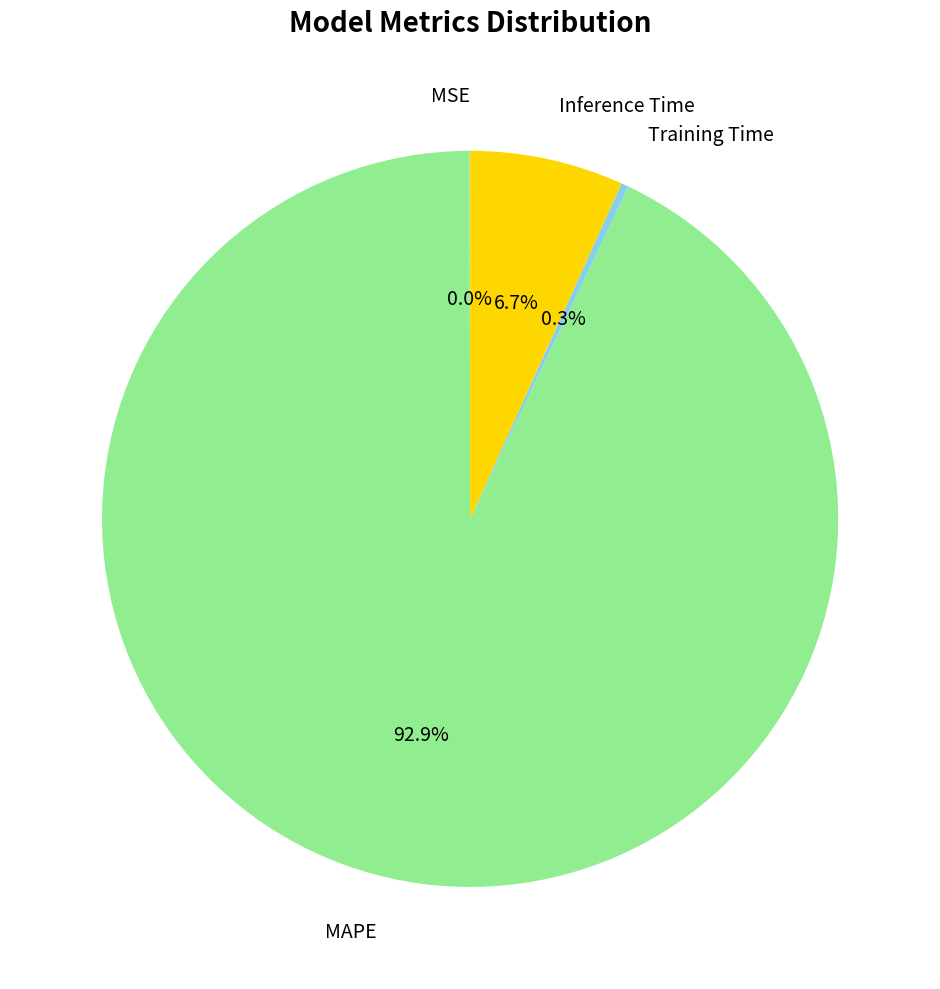

Is there any slice that represents more than half of the pie?

Yes